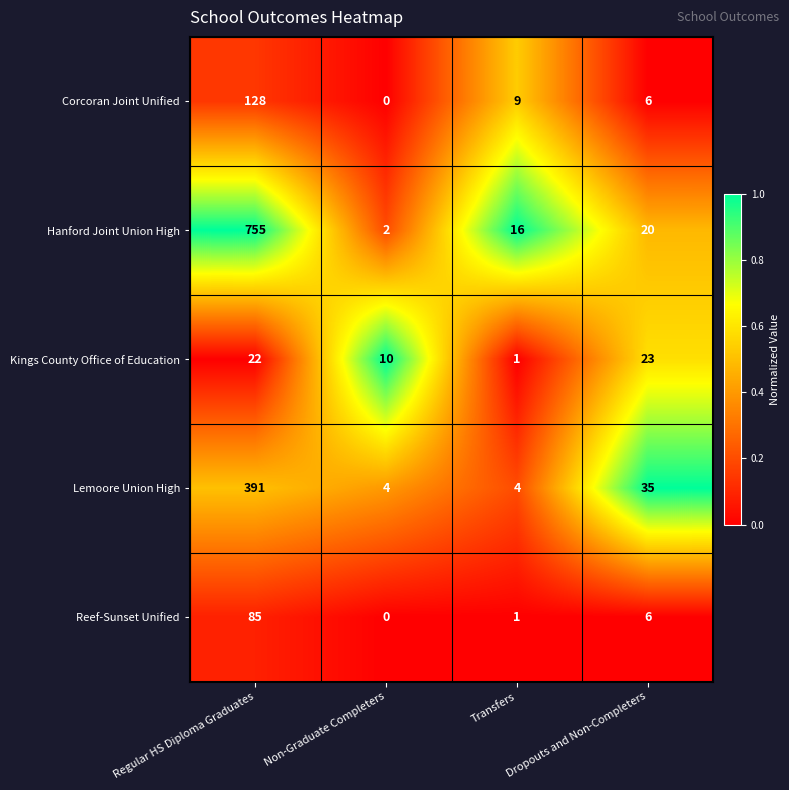

The Lemoore Union High series shows 625 at Regular HS Diploma Graduates. True or false?

False